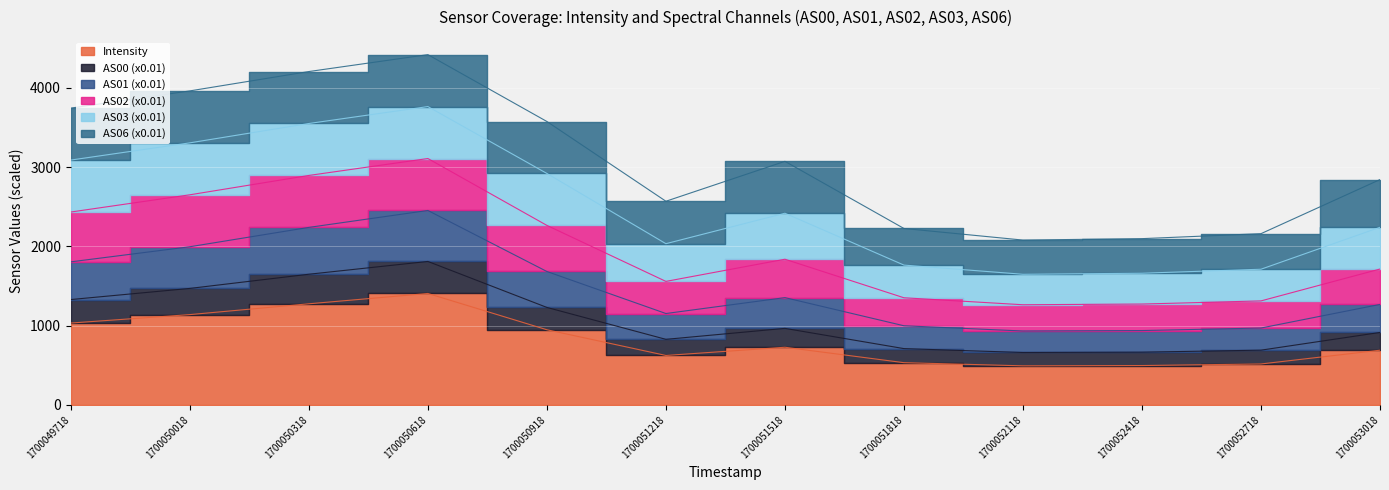

How many interior local valleys does the Intensity series have?

2